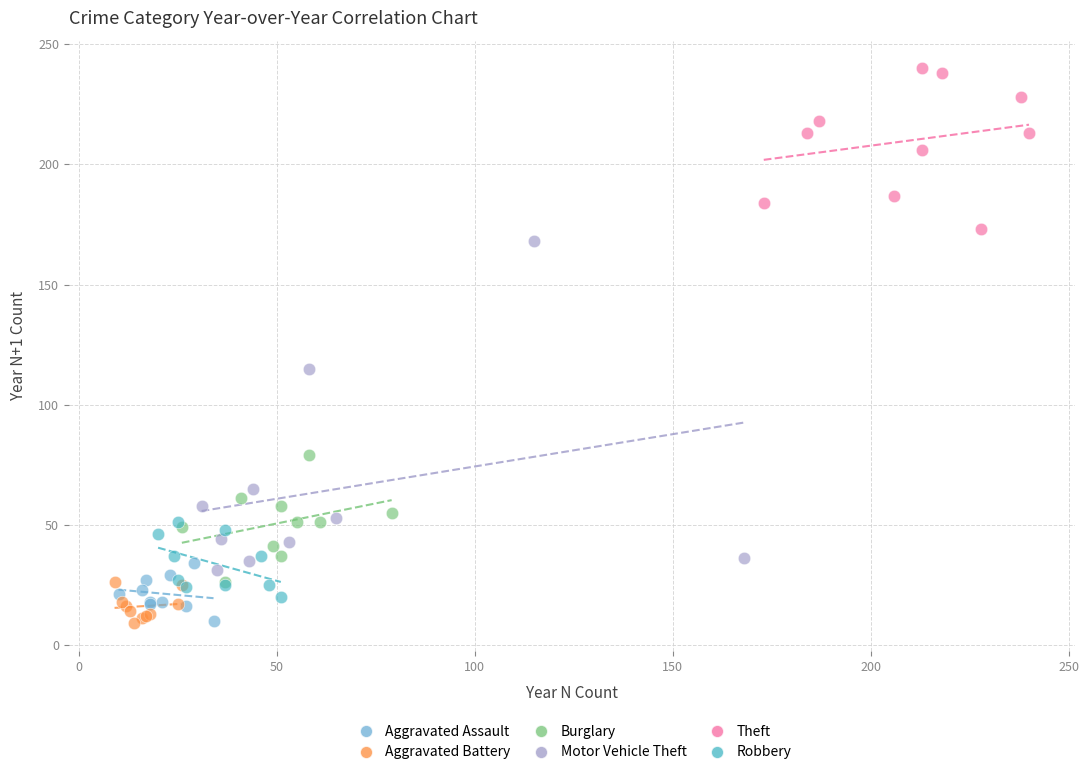

Which series has the widest spread of Y values?

Motor Vehicle Theft